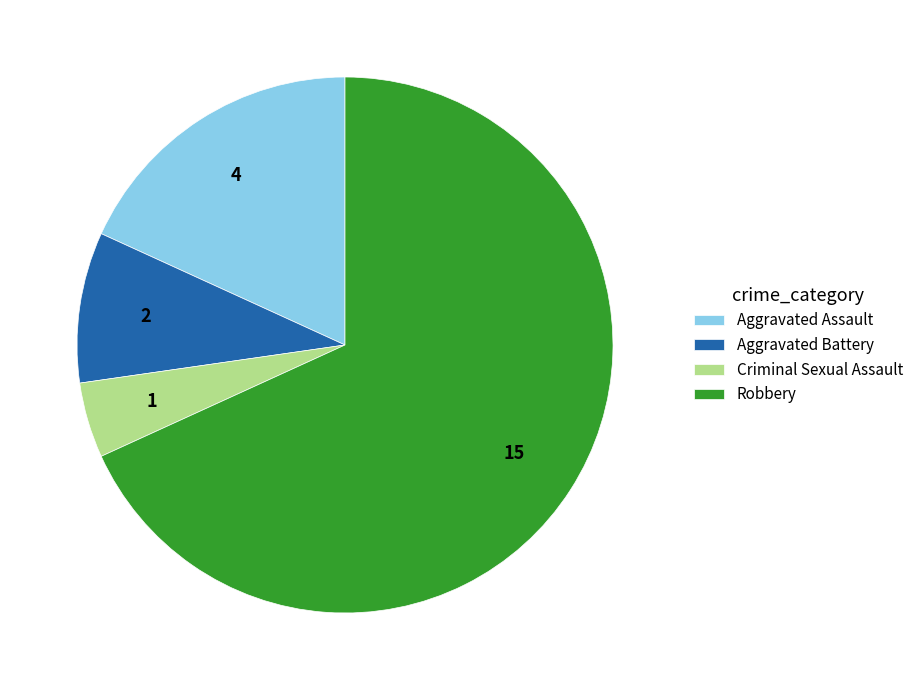

Which category accounts for the majority?

Robbery